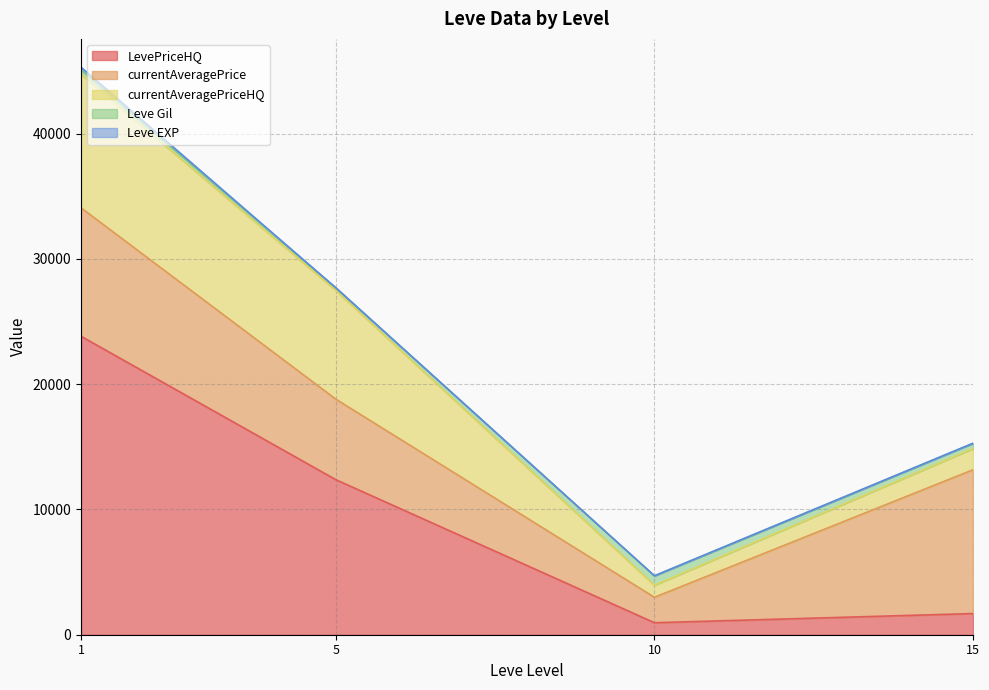

The currentAveragePriceHQ series shows 750 at 10. True or false?

True